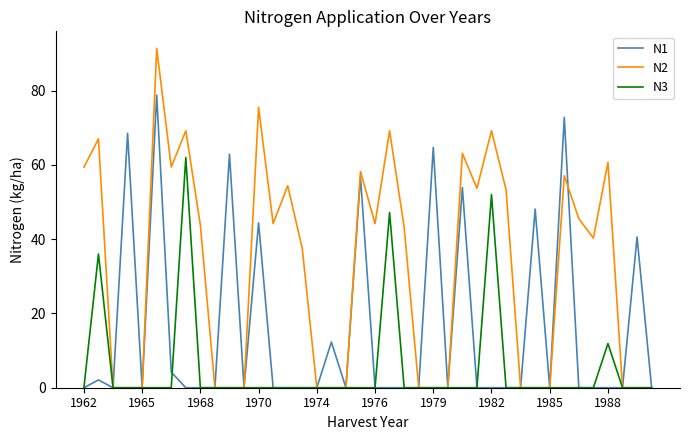

What is the highest value of the N2 series?

91.4